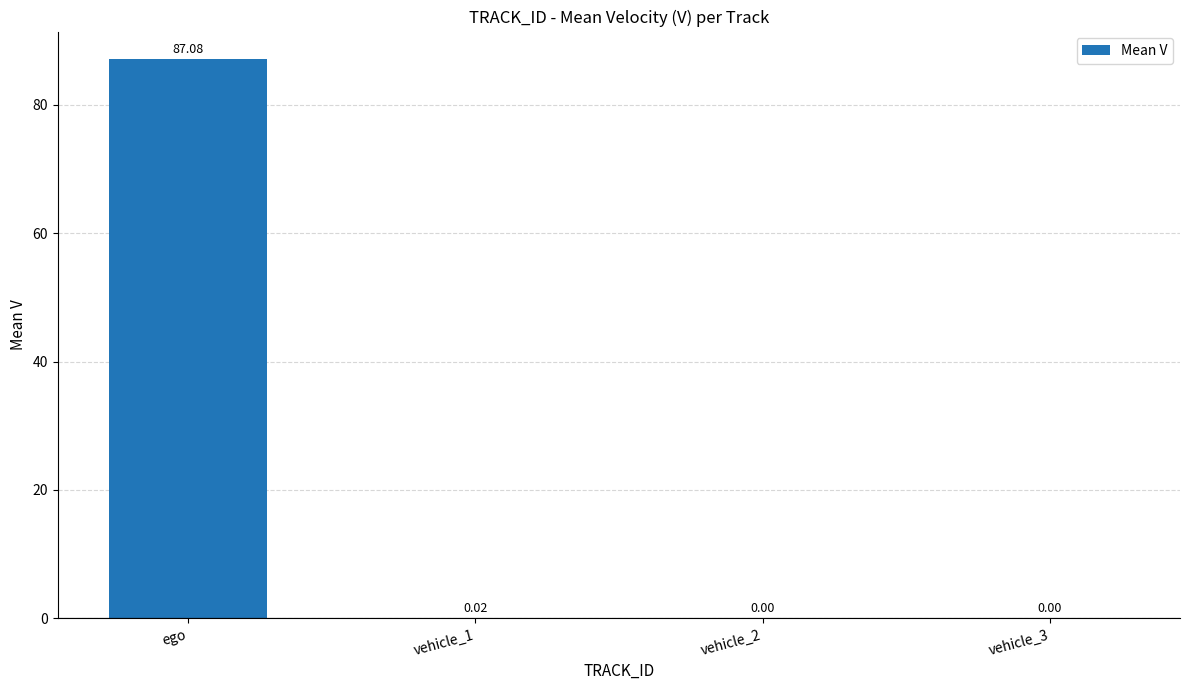

Are the bars horizontal?

No